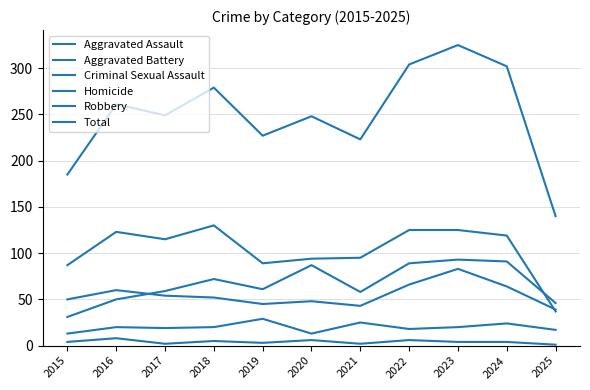

List the labels in order of Homicide value, smallest first.

2025, 2017, 2021, 2019, 2015, 2023, 2024, 2018, 2020, 2022, 2016